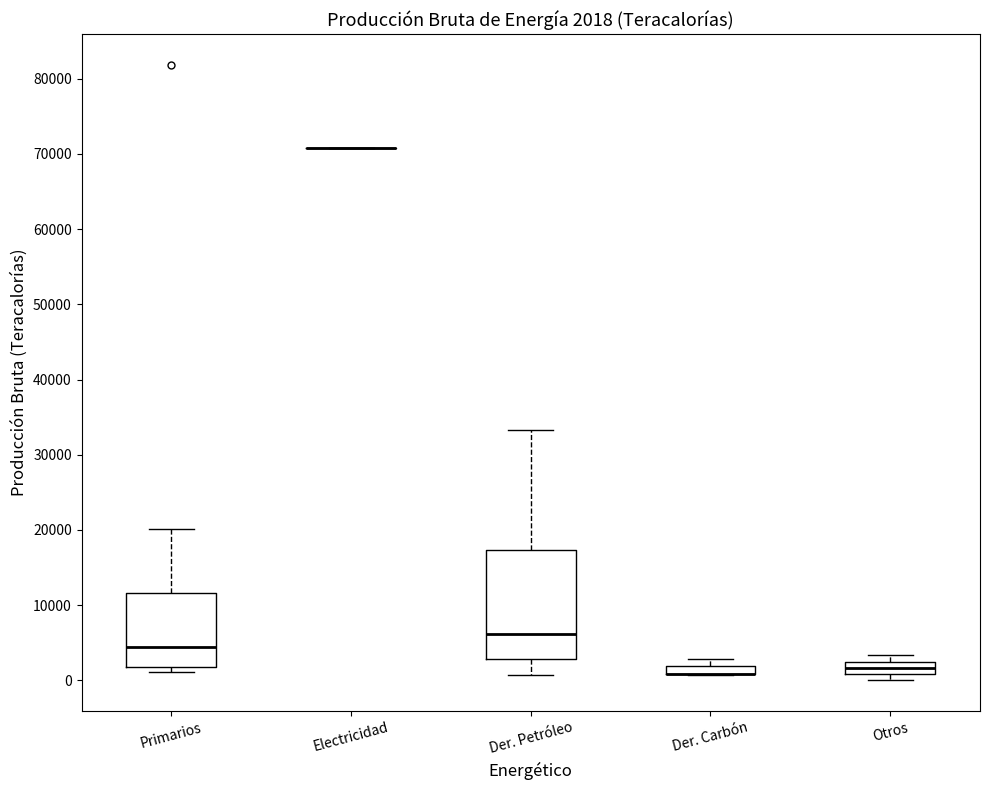

Comparing the boxes themselves (not the whiskers), which one is the tallest?

Der. Petróleo